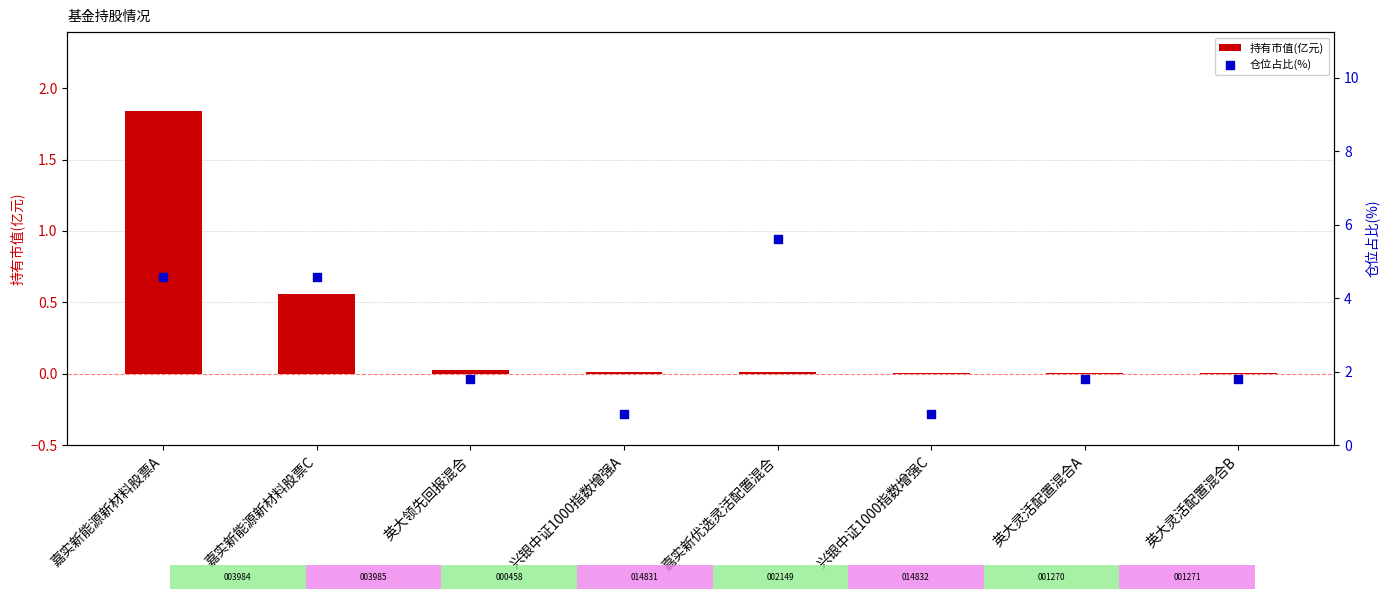

At which category is the sum across all series the highest?

嘉实新能源新材料股票A